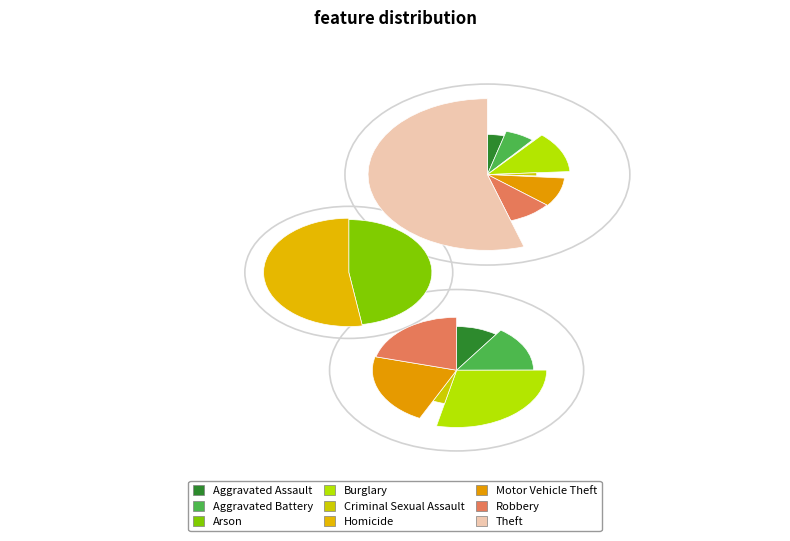

To the nearest percent, what is the difference between the Burglary and Criminal Sexual Assault slice percentages?

11%